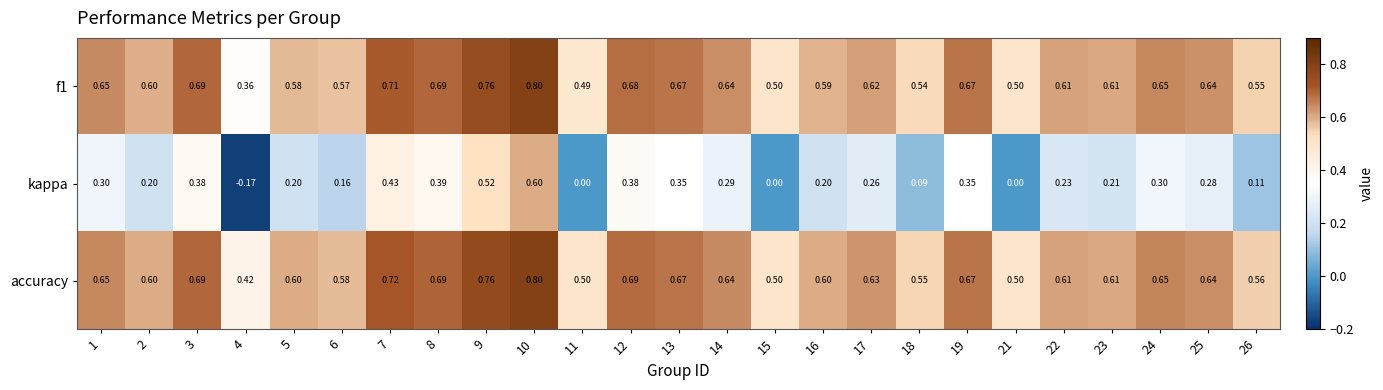

Which category has the highest value across all series?

10